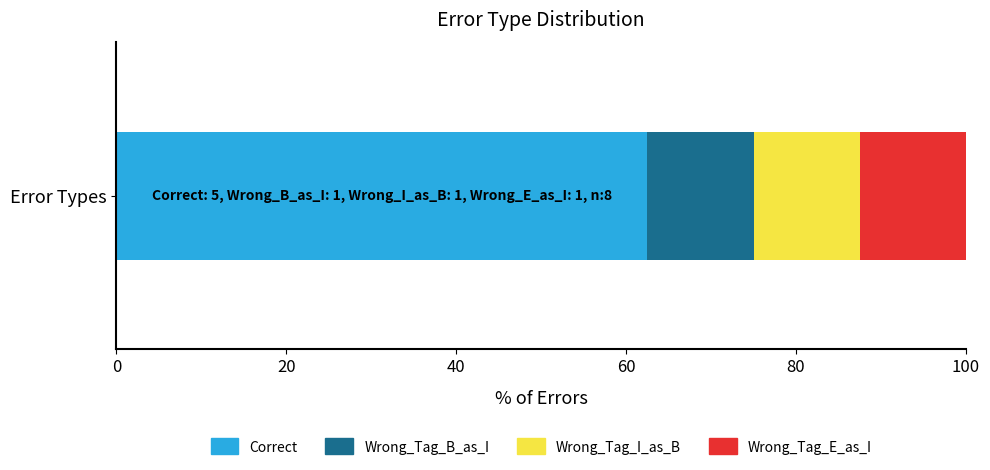

Is it true that Correct equals 22.3 at Error Types?

False